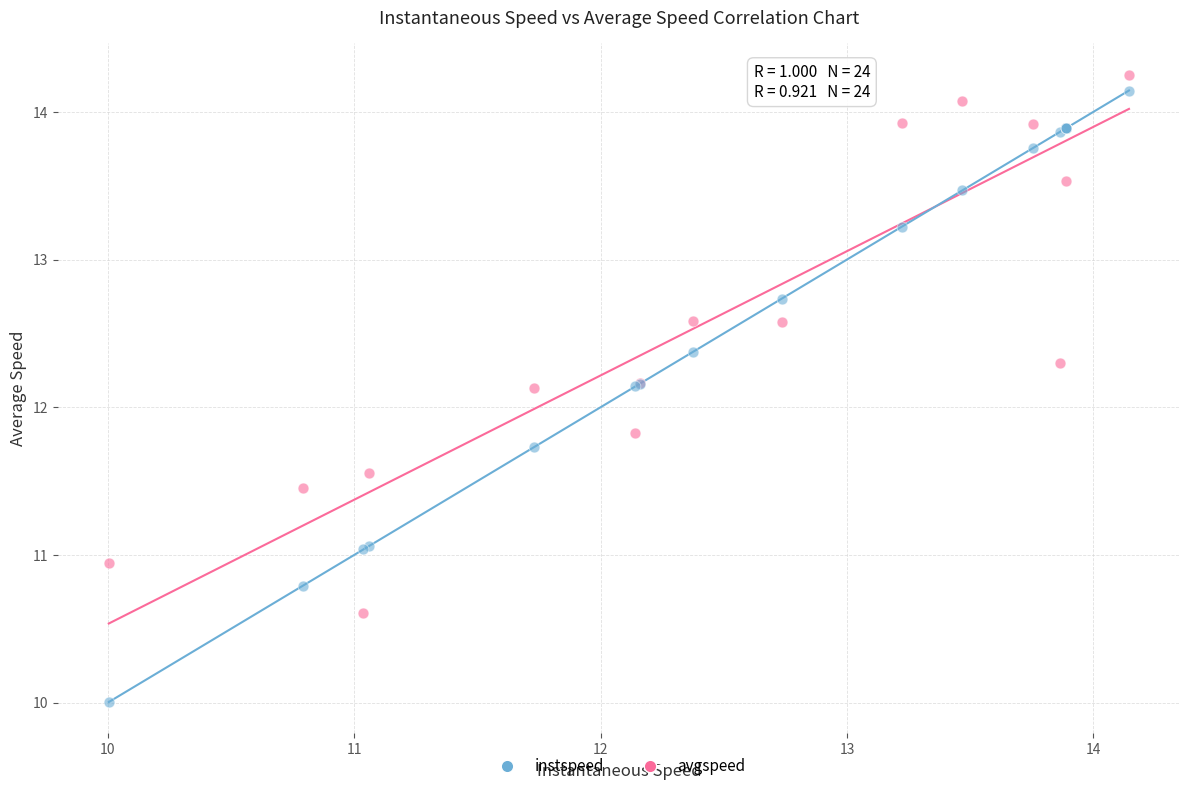

Which series reaches the minimum Y coordinate?

instspeed